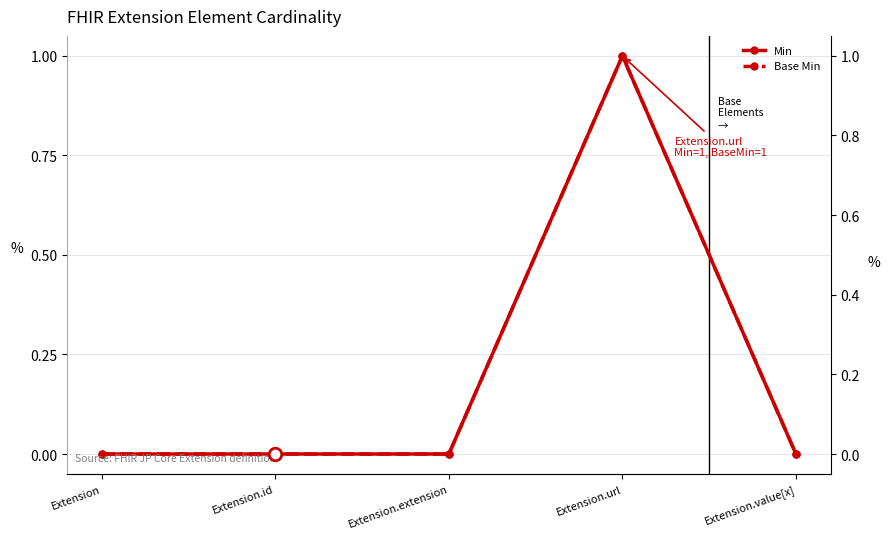

True or false: Min has a value of 1 at Extension.url.

True